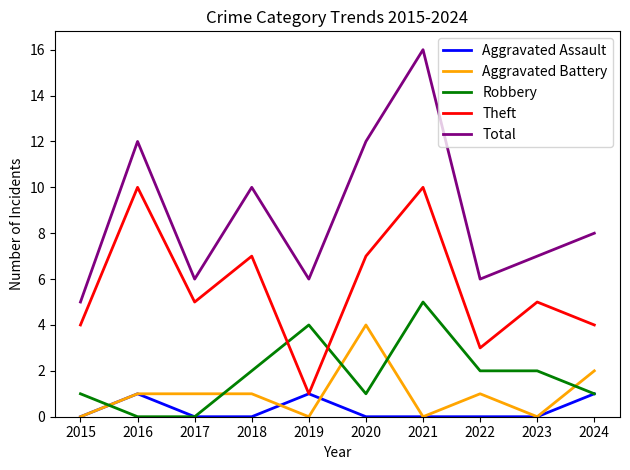

Is it true that Robbery equals 3 at 2018?

False